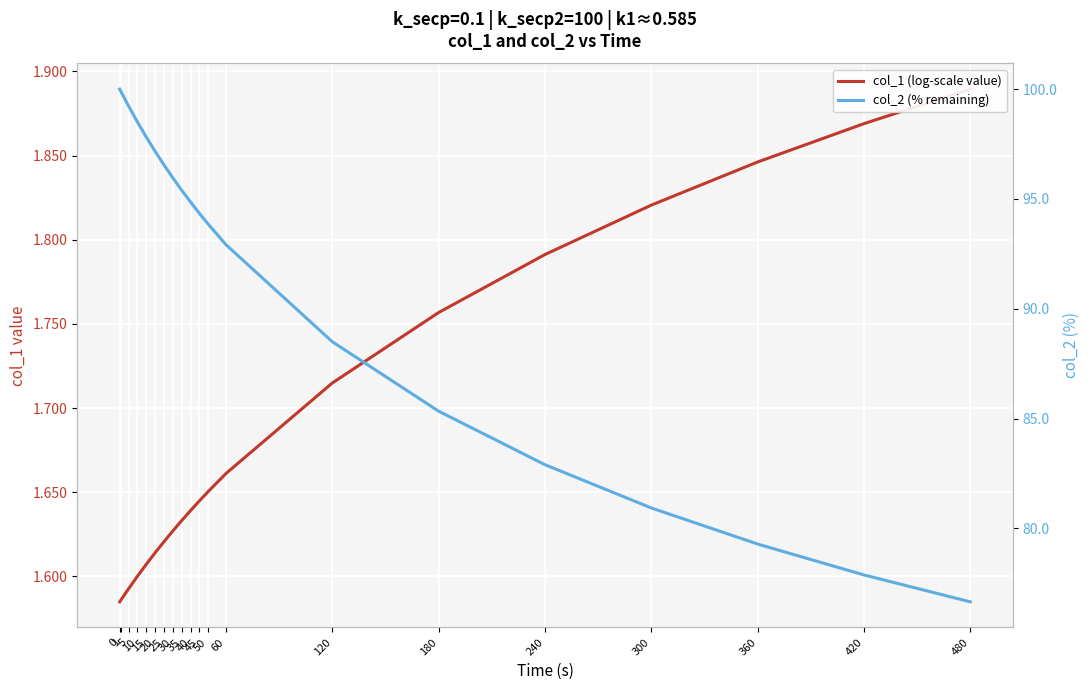

What is the sum of the col_2 (% remaining) values at 10 and 25?

195.1